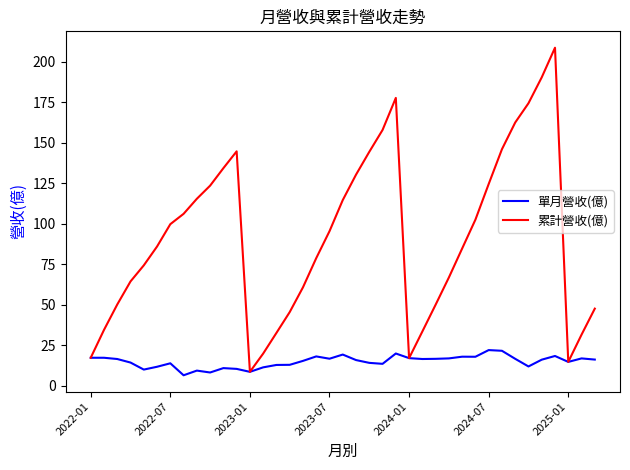

Which series has the widest spread of values?

累計營收(億)